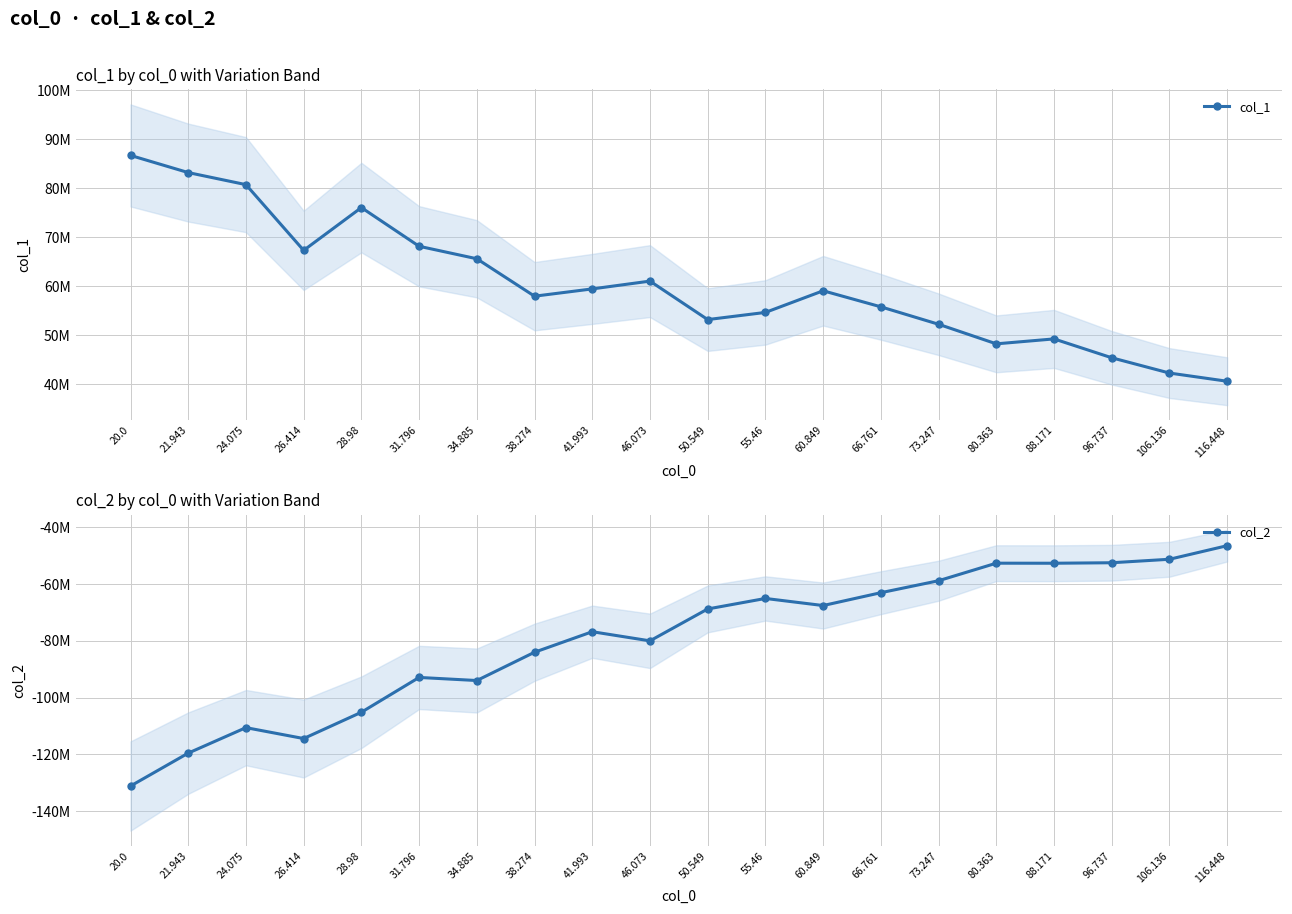

True or false: col_1 has a value of 39245916.6 at 46.073.

False